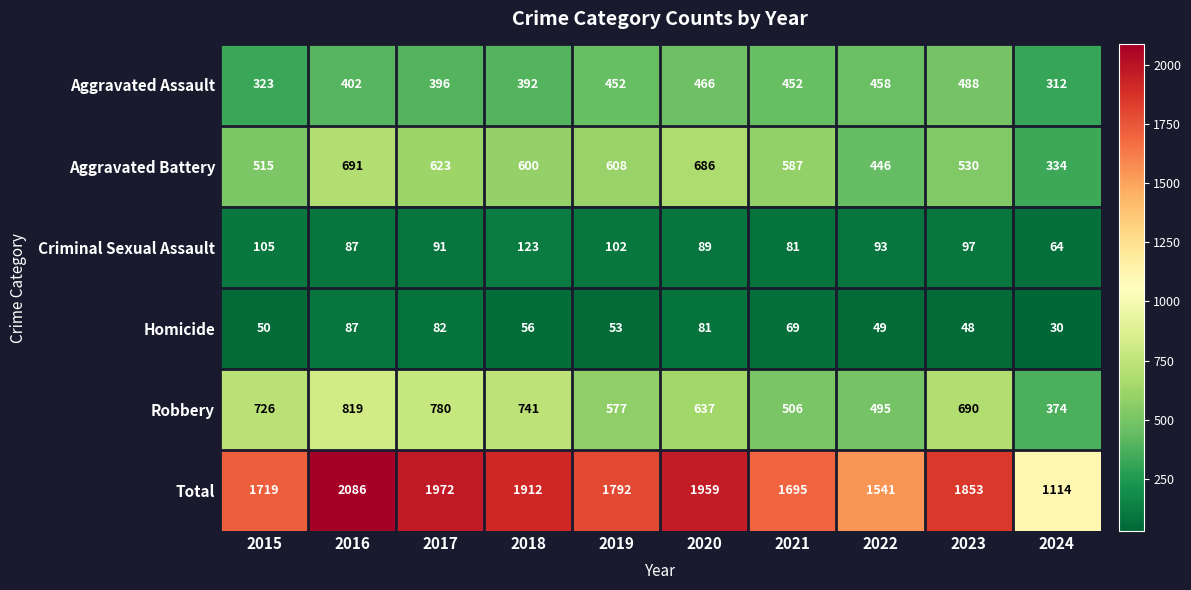

At which category does the chart reach its peak across all series?

2016